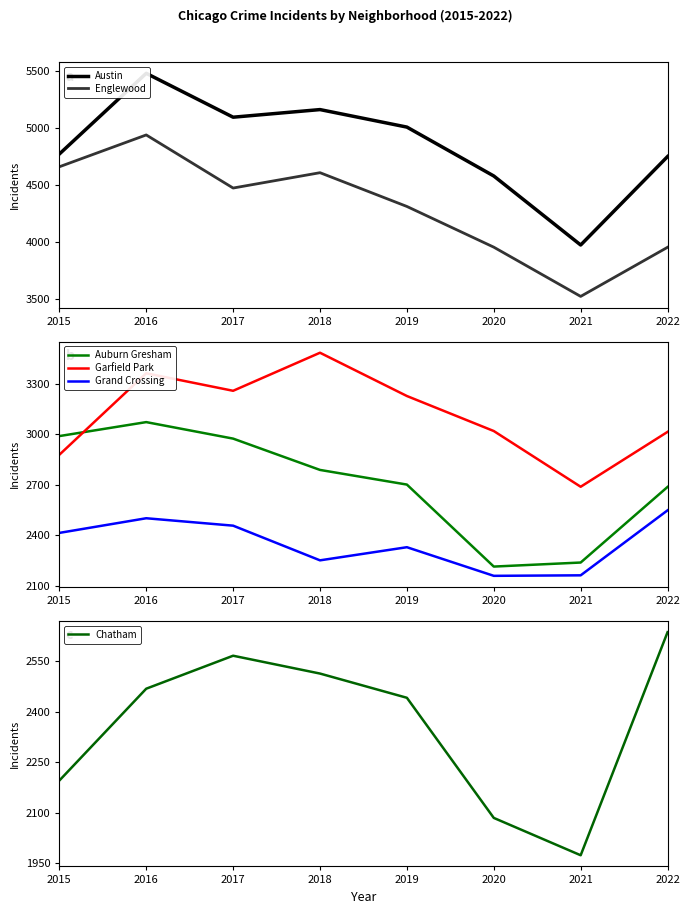

True or false: Chatham has a value of 2566 at 2017.

True